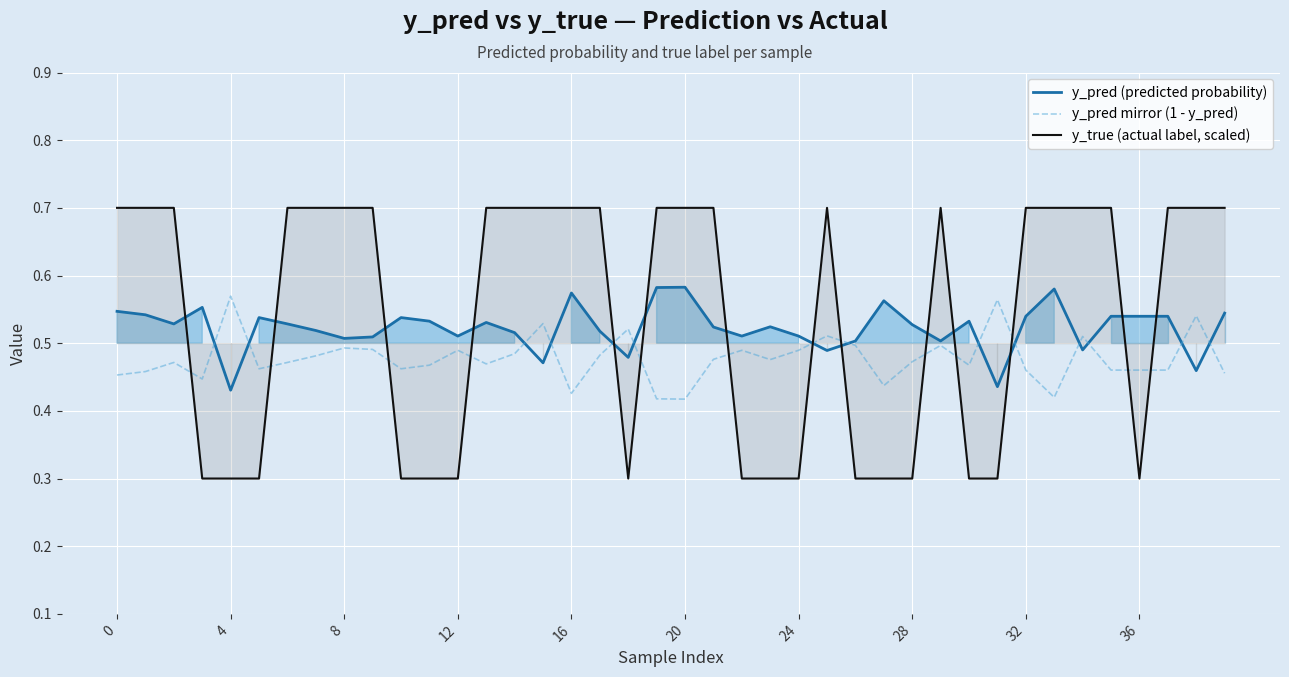

In y_pred mirror (1 - y_pred), how many points are higher than both neighbors (excluding endpoints)?

12